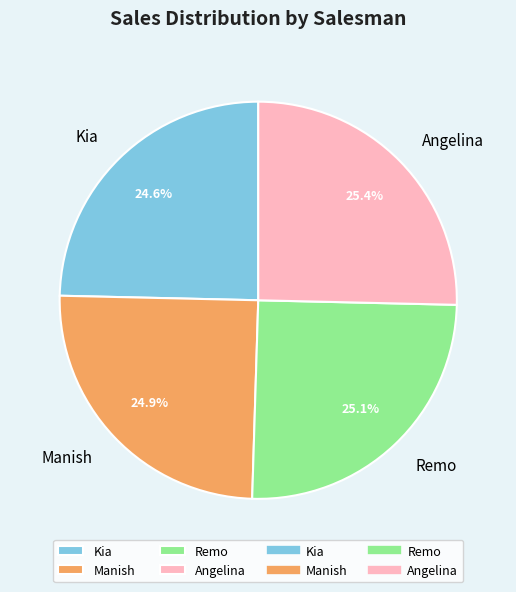

Is there a majority slice in this chart?

No